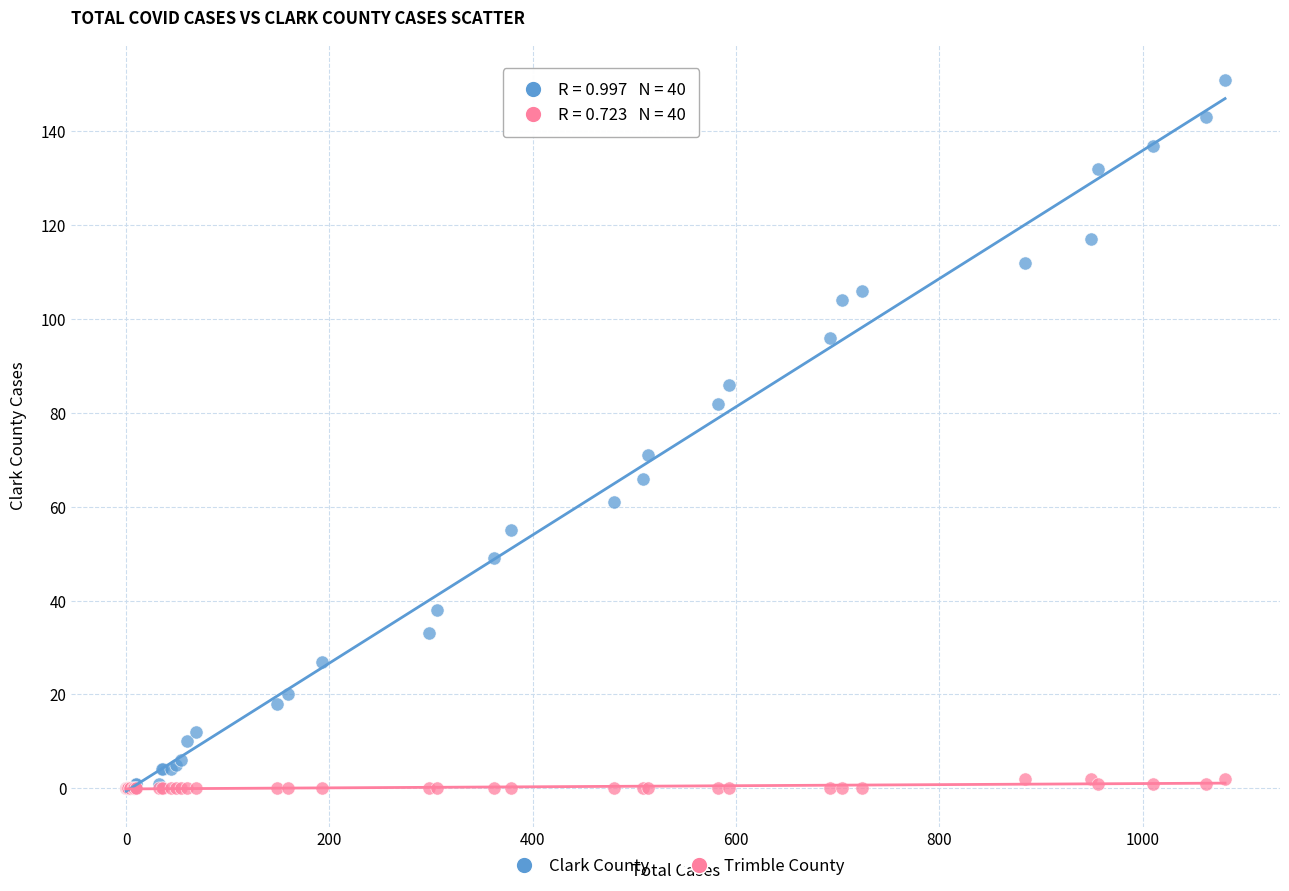

Across all series, what Y value is closest to 75?

71